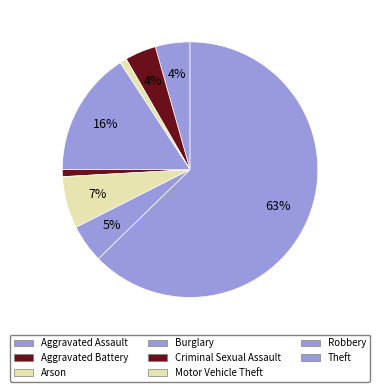

How many slices are in this pie chart?

8